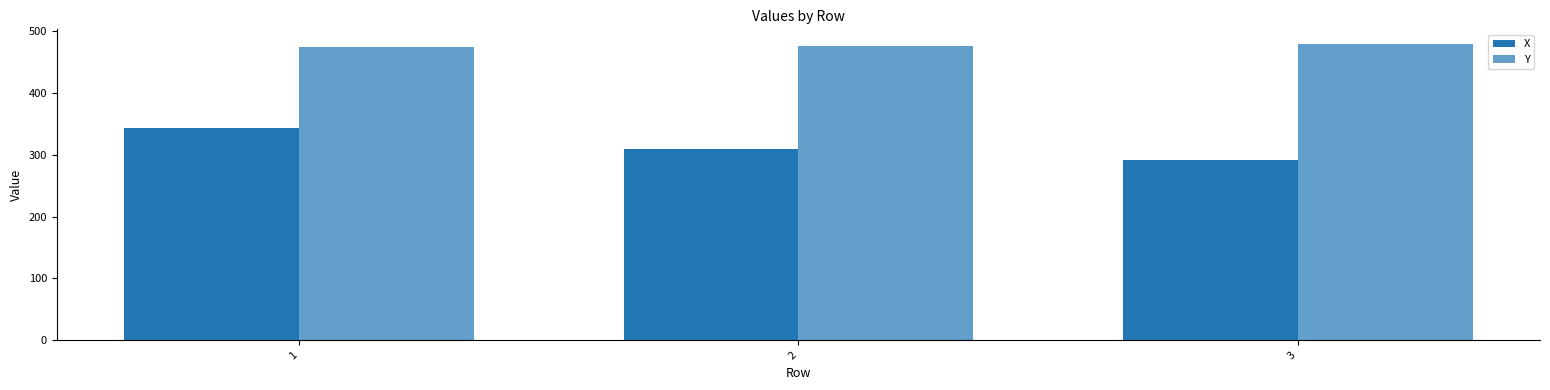

Is the value of Y at 1 greater than the value of X at 3?

Yes